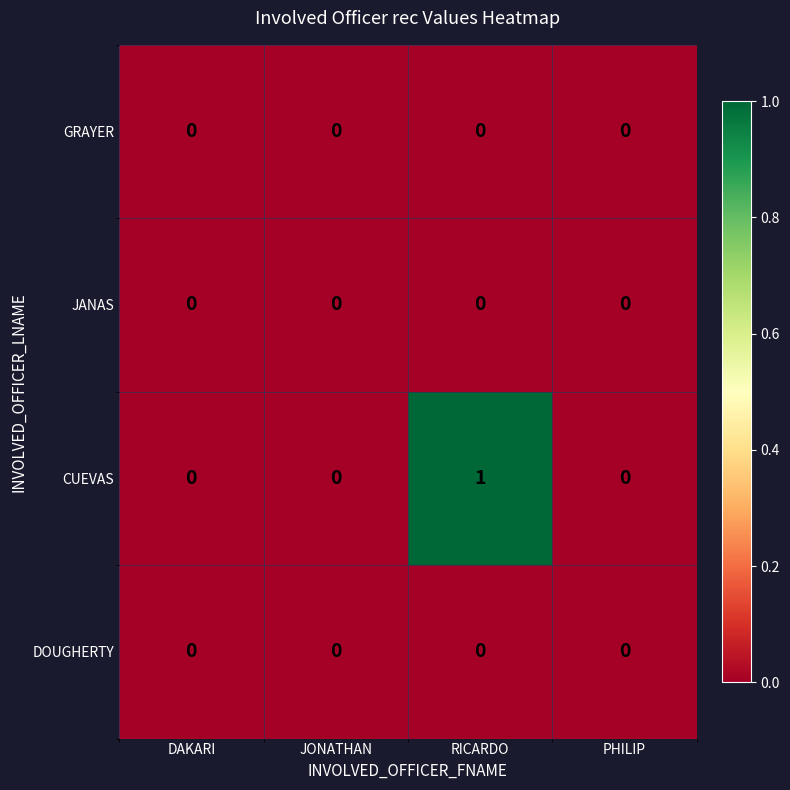

At which category is the sum across all series the highest?

RICARDO